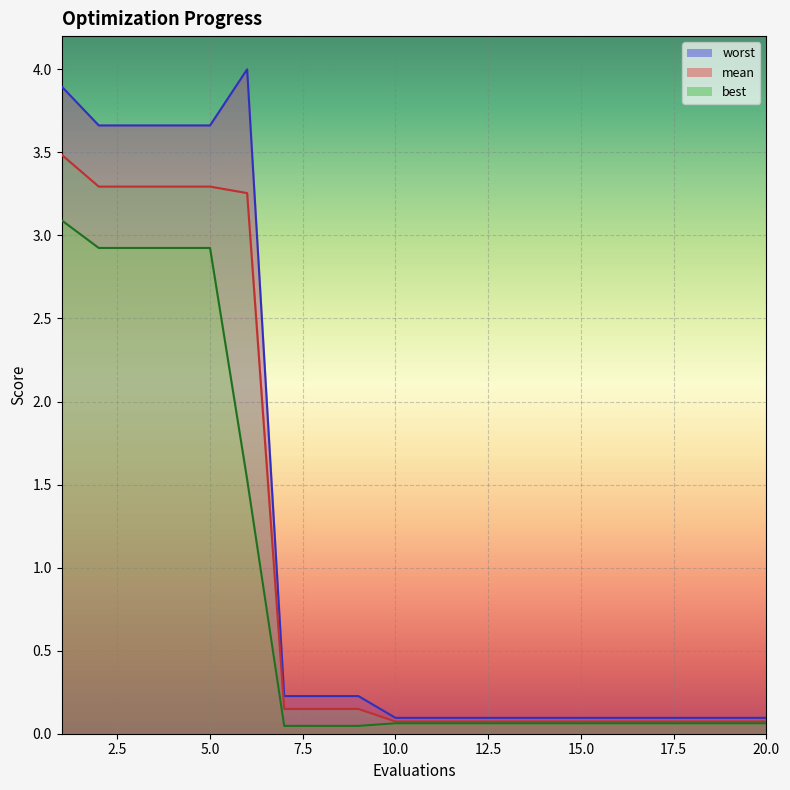

Which has a higher value, 14 or 3?

3